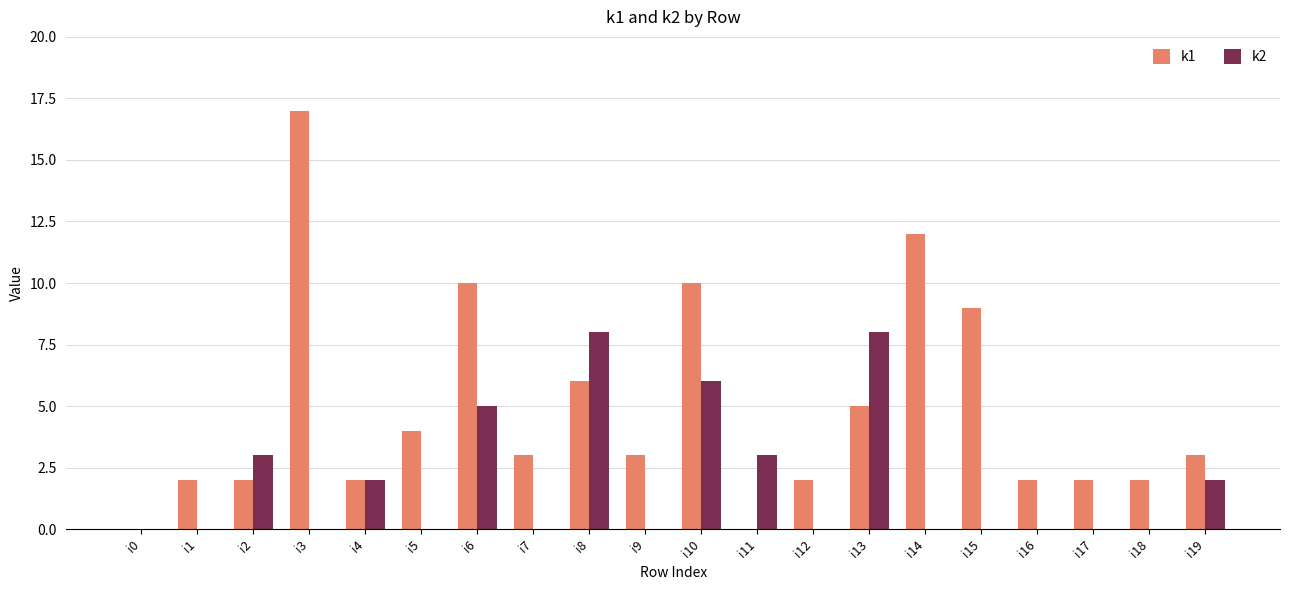

Between i1 and i15, which series saw the biggest shift?

k1